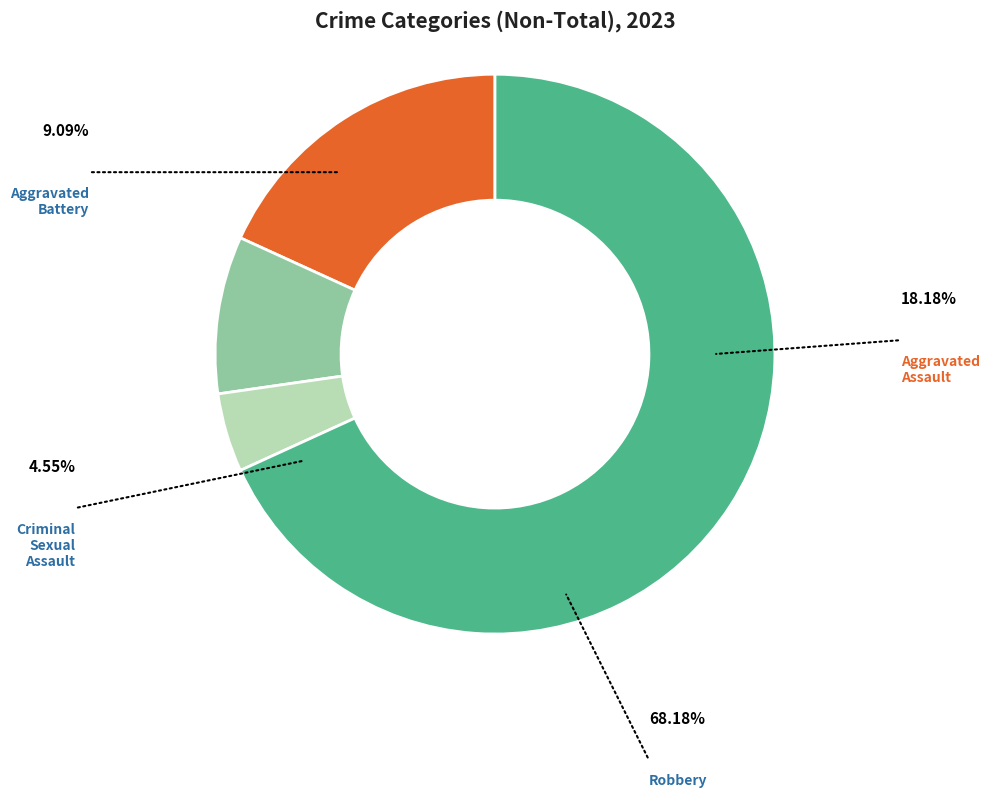

Is there any slice that represents more than half of the pie?

Yes